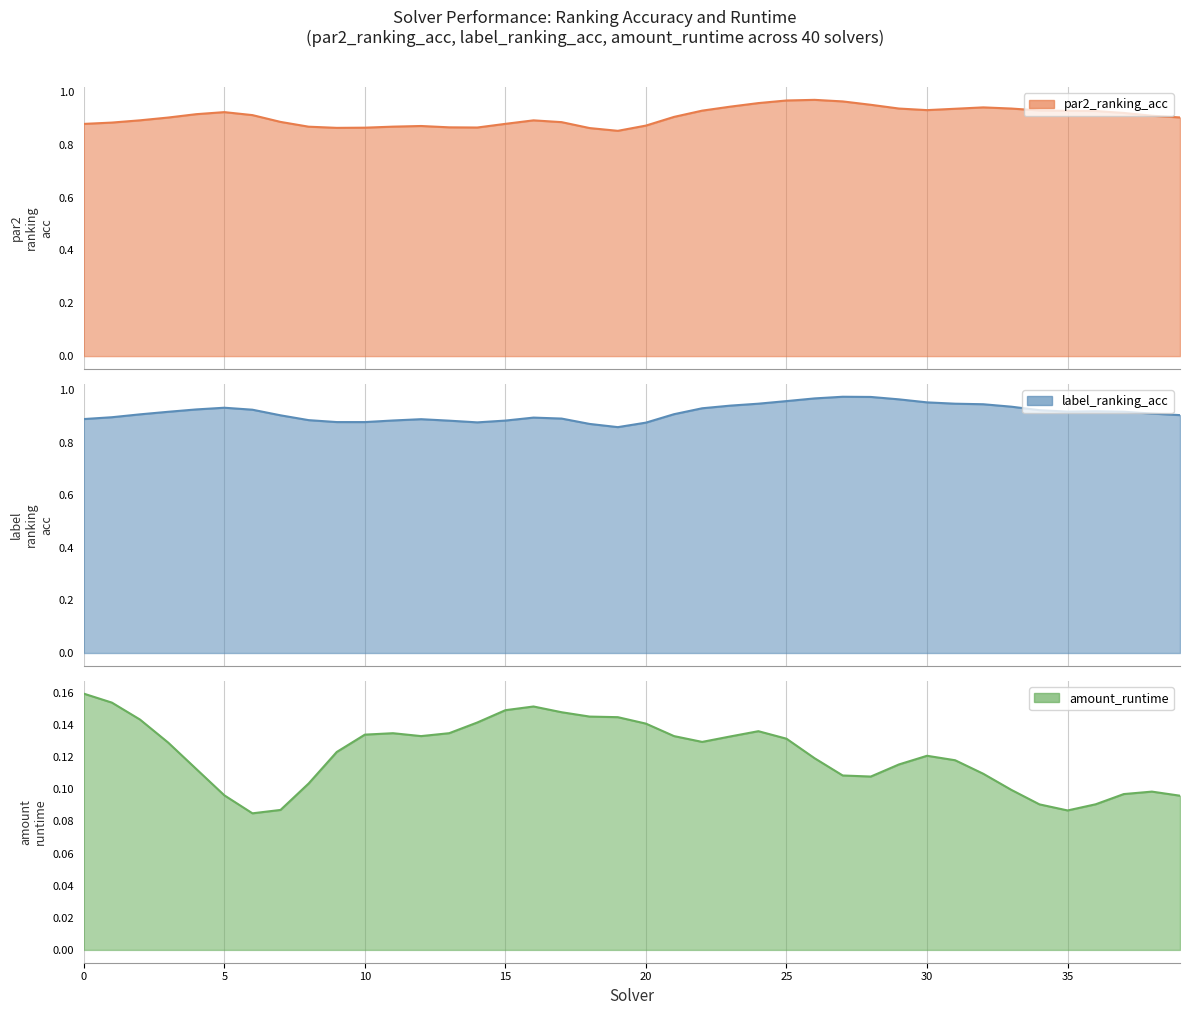

What are all the series names shown in the legend?

par2_ranking_acc, label_ranking_acc, amount_runtime